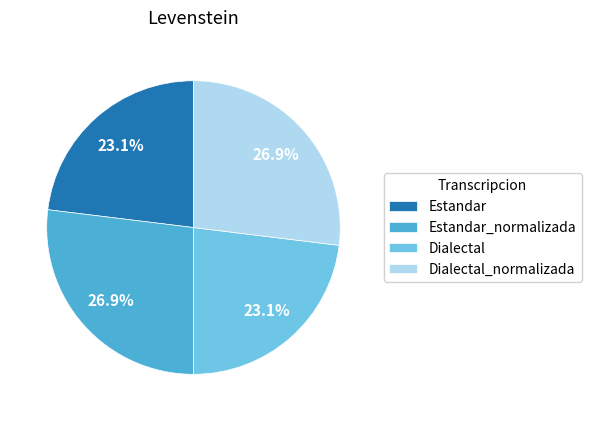

To the nearest percent, what is the average slice percentage?

25%